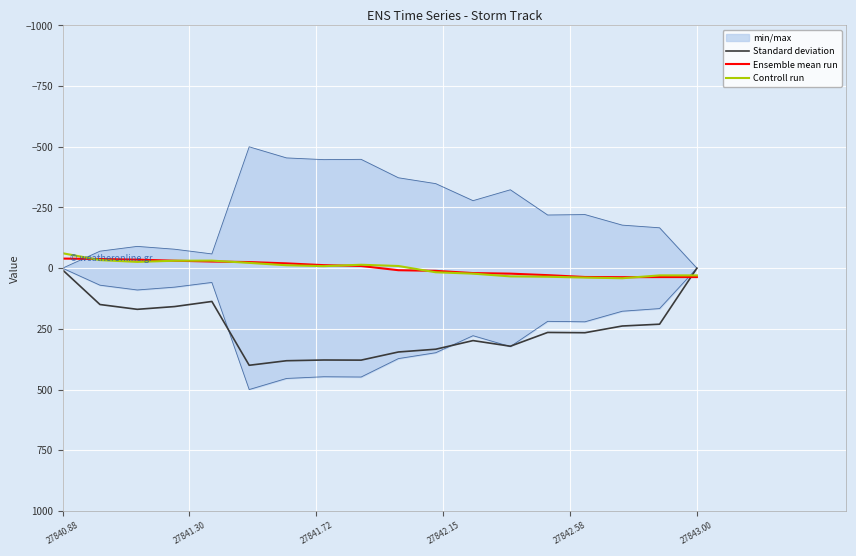

True or false: Ensemble mean run and Controll run intersect in this chart.

True